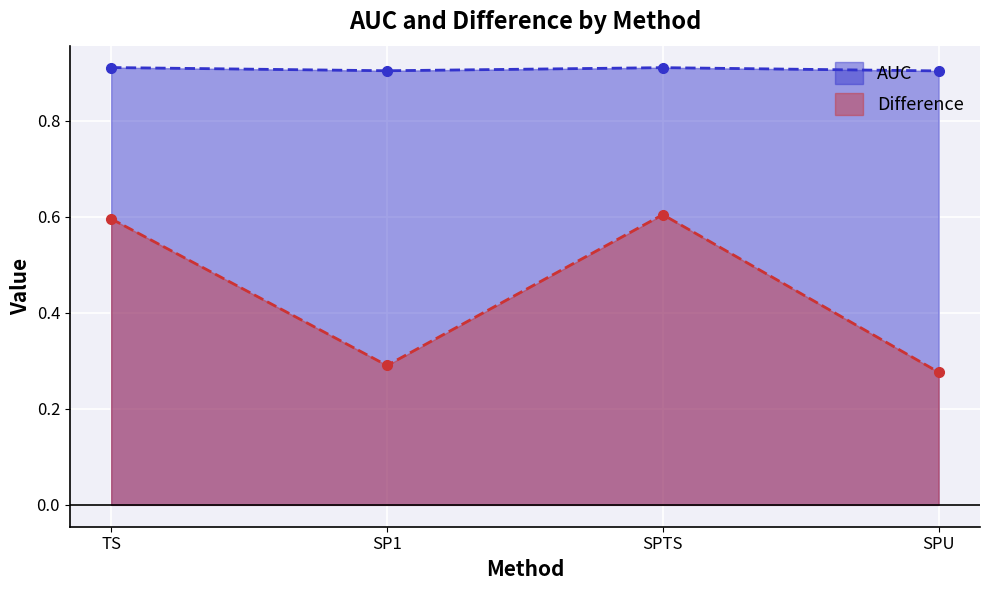

True or false: Difference and AUC cross at least once.

False